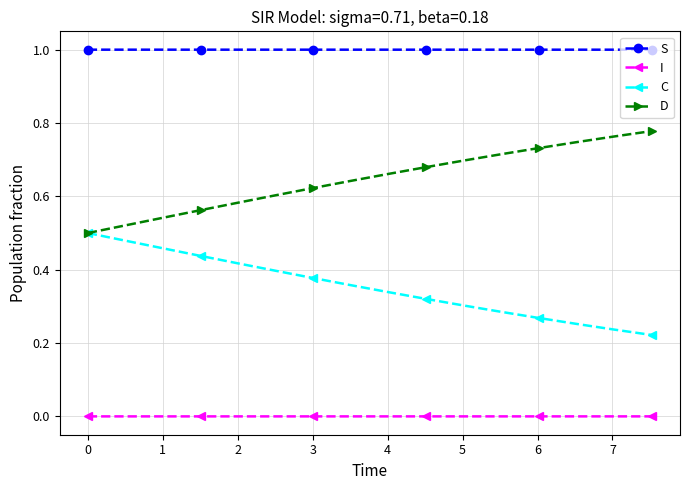

True or false: I and S intersect in this chart.

False